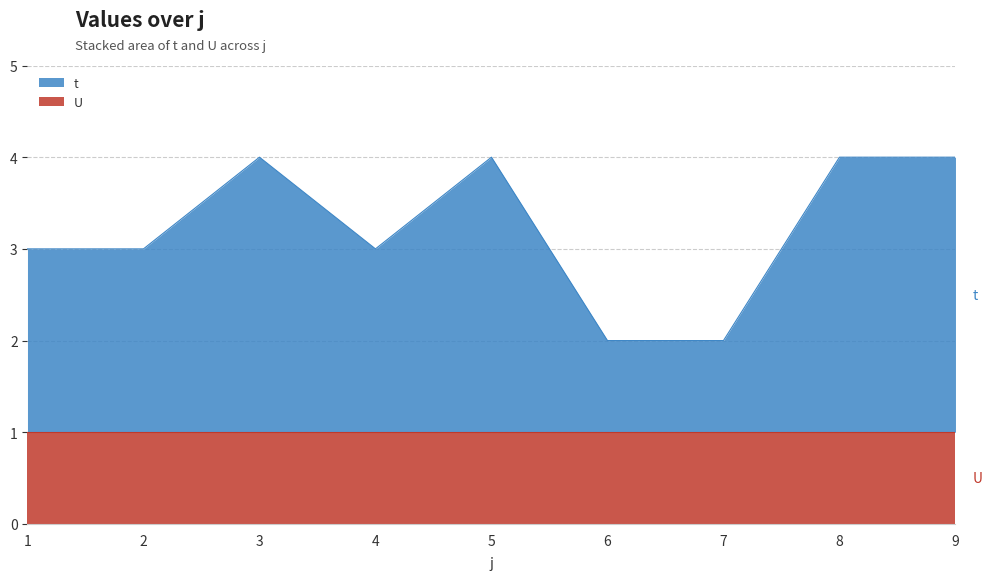

At which label does the data first exceed 3?

3